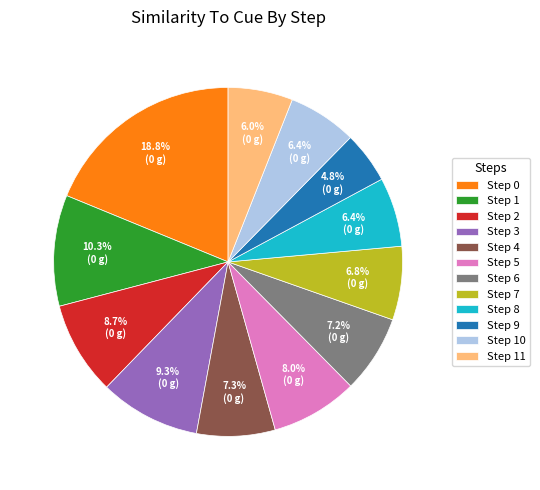

To the nearest percent, what is the difference between the largest and smallest slice percentages?

14%